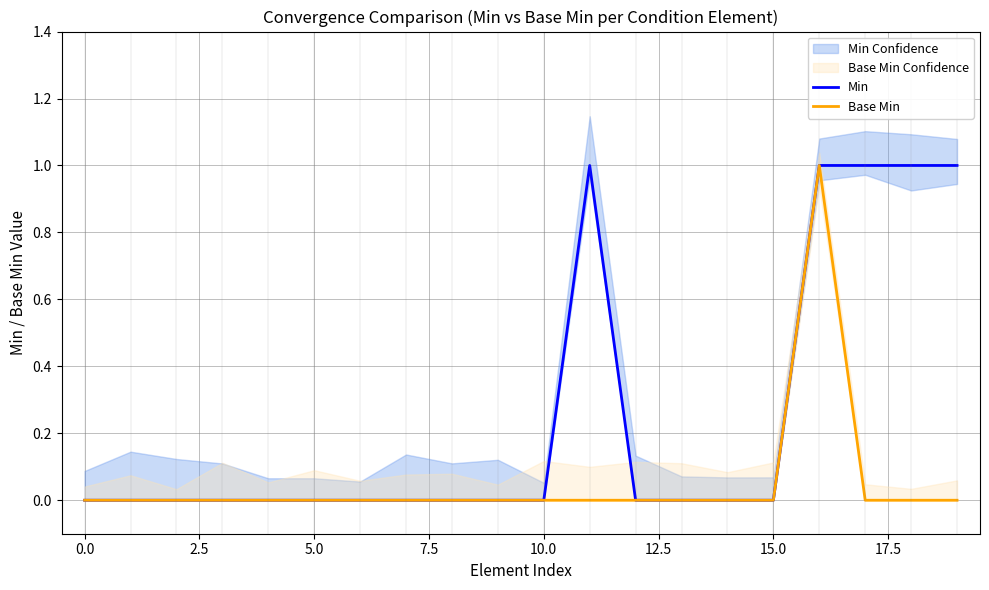

Which series has the largest total across all categories?

Min